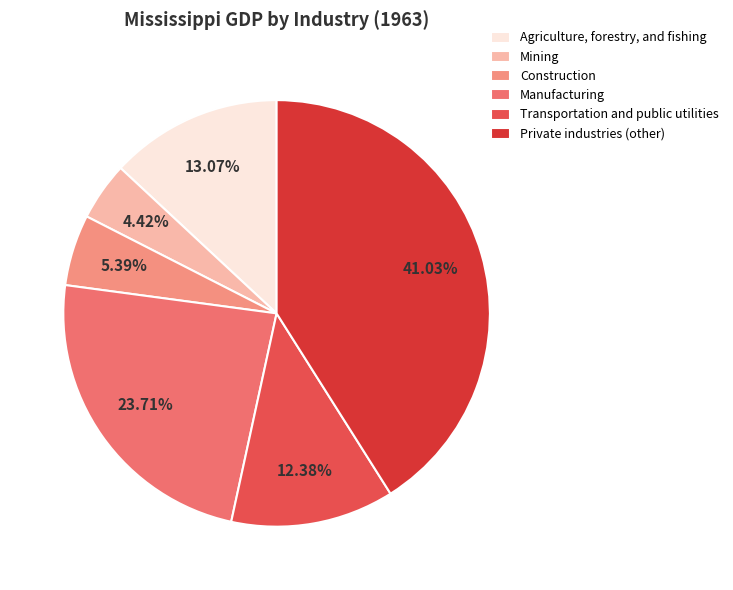

How many segments does this pie chart have?

6